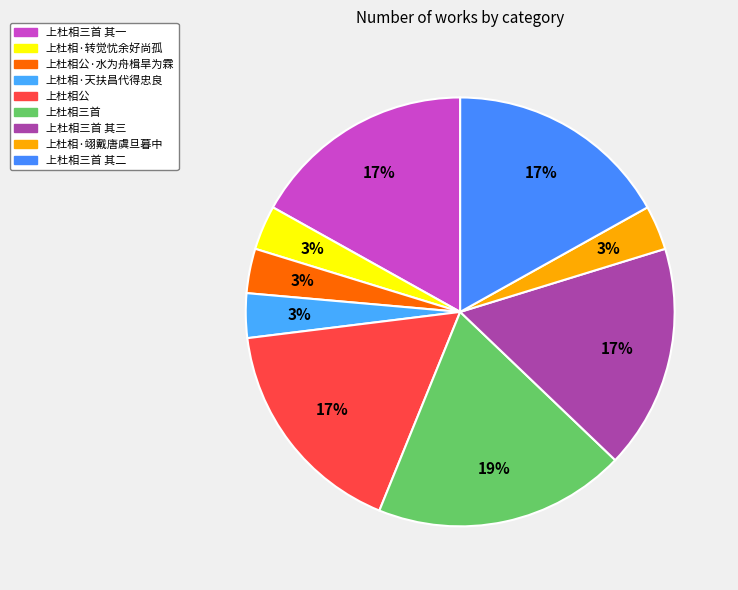

Does any single category account for the majority?

No